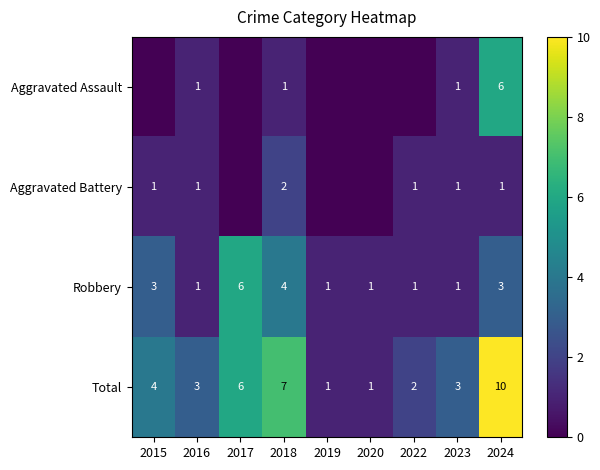

The Aggravated Assault series shows 2 at 2016. True or false?

False